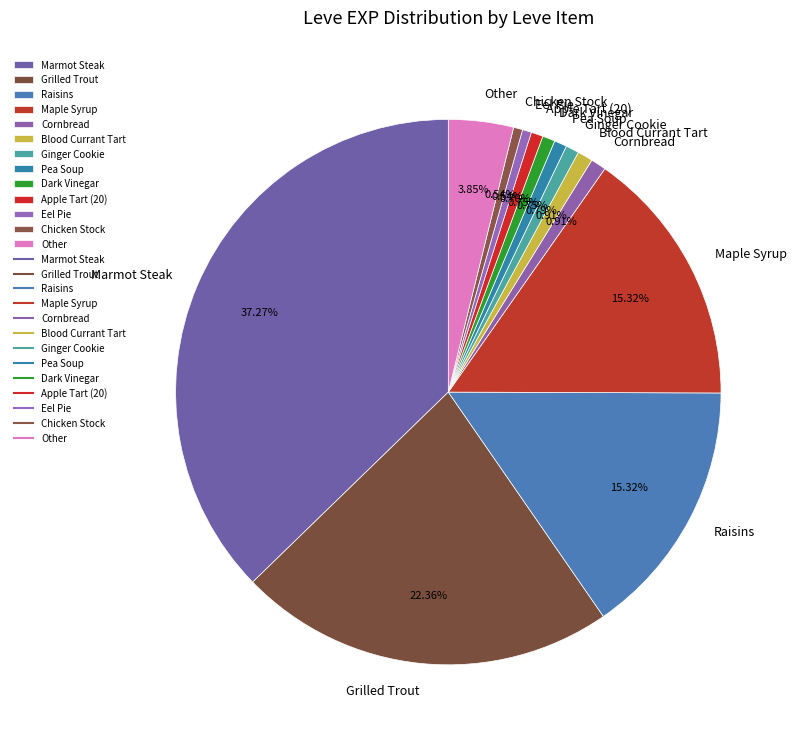

Between Blood Currant Tart and Other, which is larger?

Other